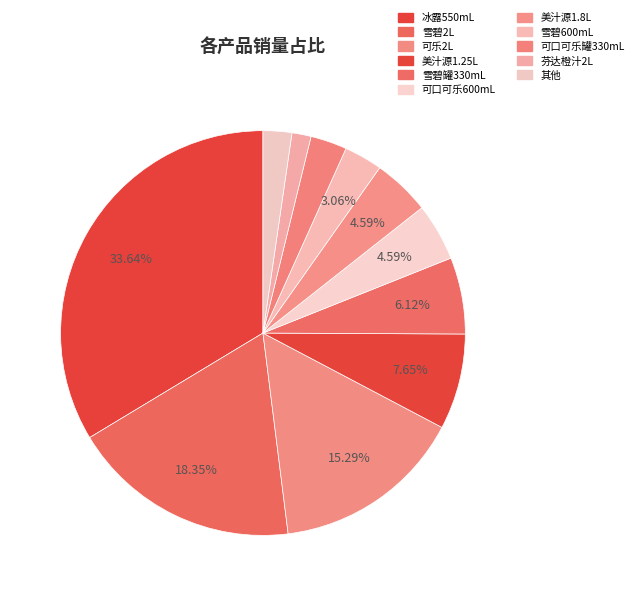

Count the number of slices in the pie.

11